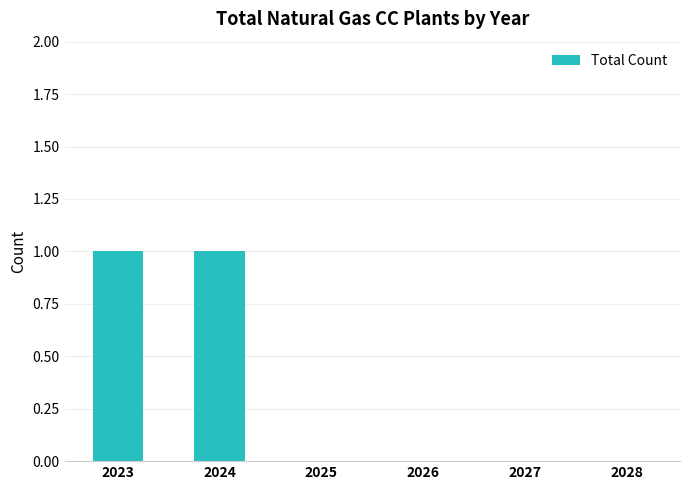

The chart shows a value of 2 at 2024. True or false?

False